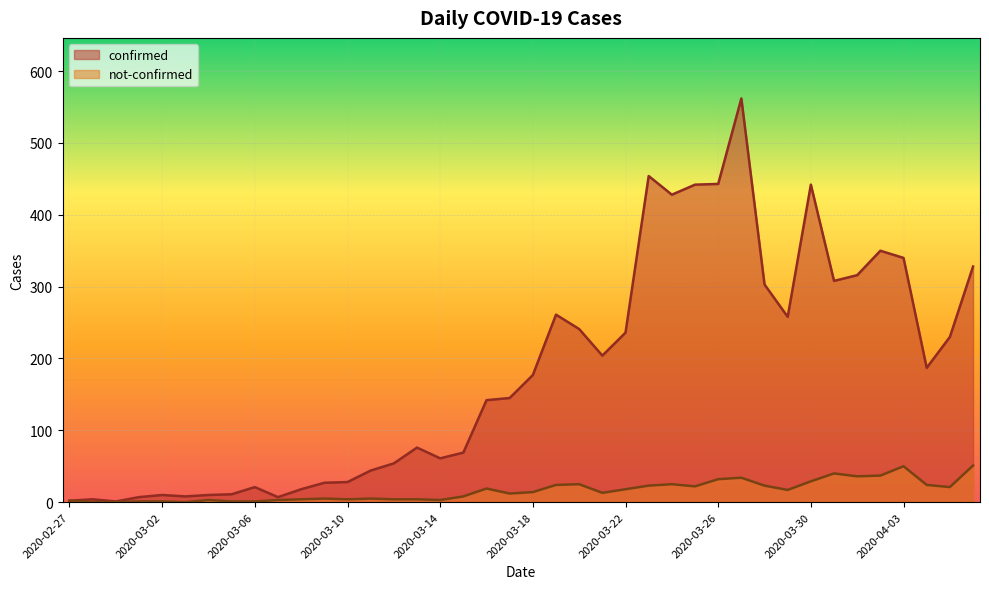

What is the sum of the confirmed values at 2020-04-06 and 2020-03-09?

355